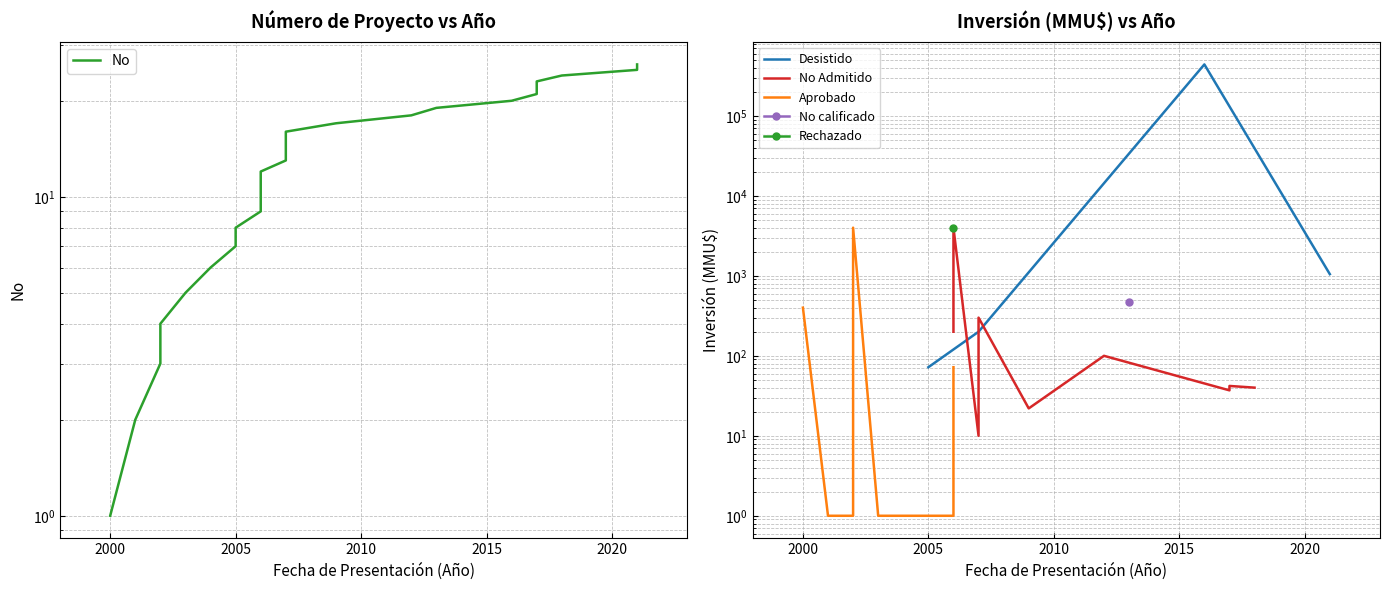

What is the maximum value shown in the chart?

26